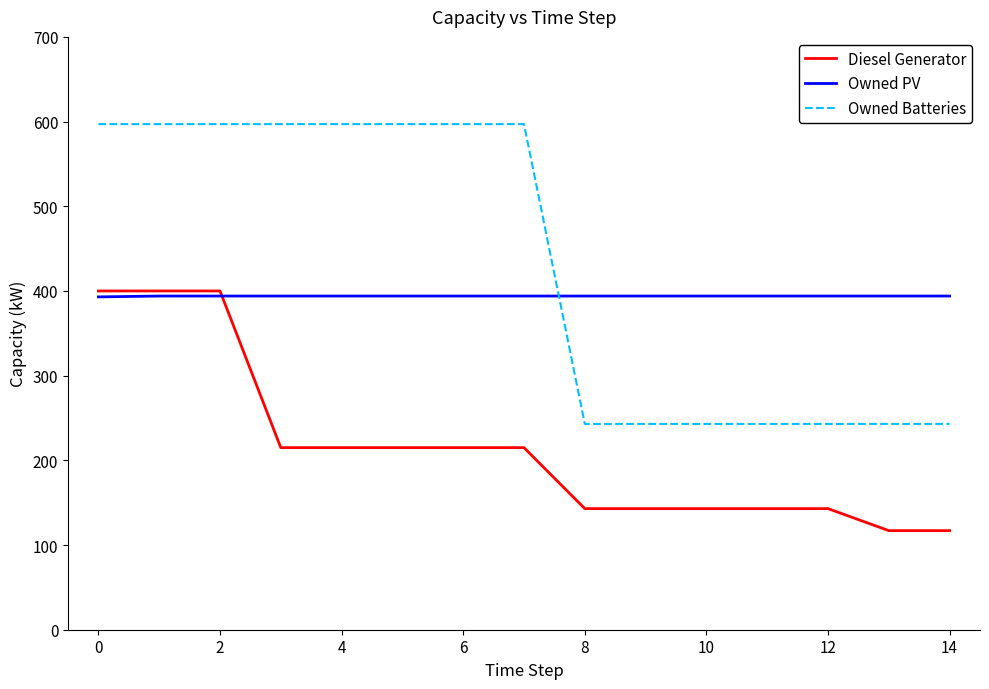

After their last crossing, which series has the higher values: Owned Batteries or Owned PV?

Owned PV